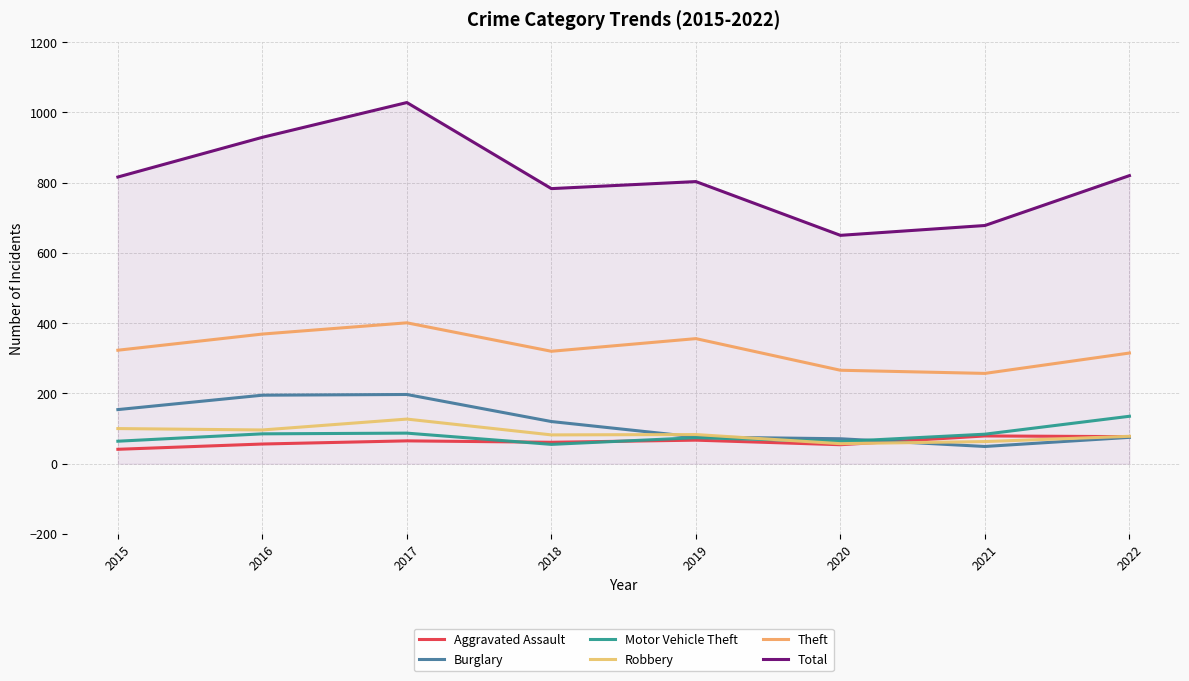

What is the difference between the maximum and minimum values in the Aggravated Assault series?

38